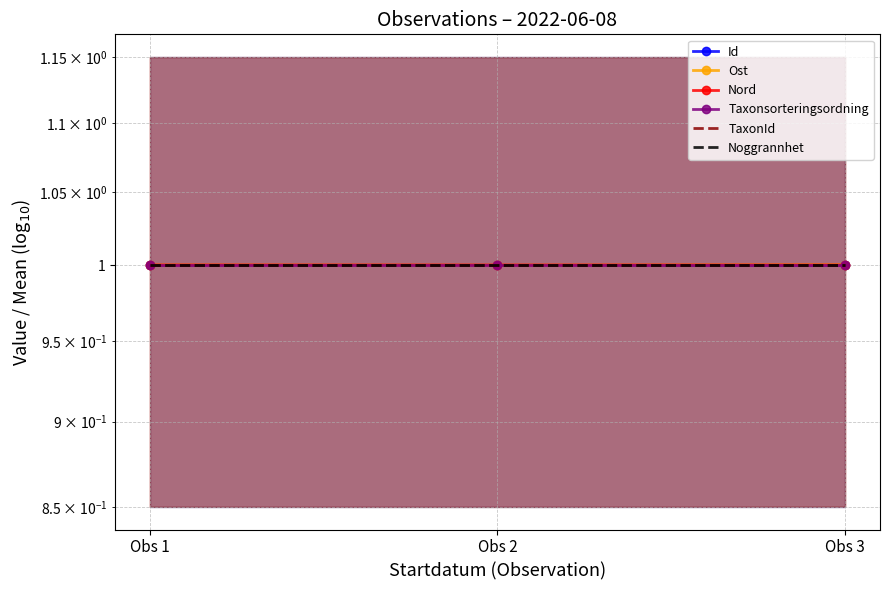

Is it true that Noggrannhet equals 1.7 at Obs 1?

False